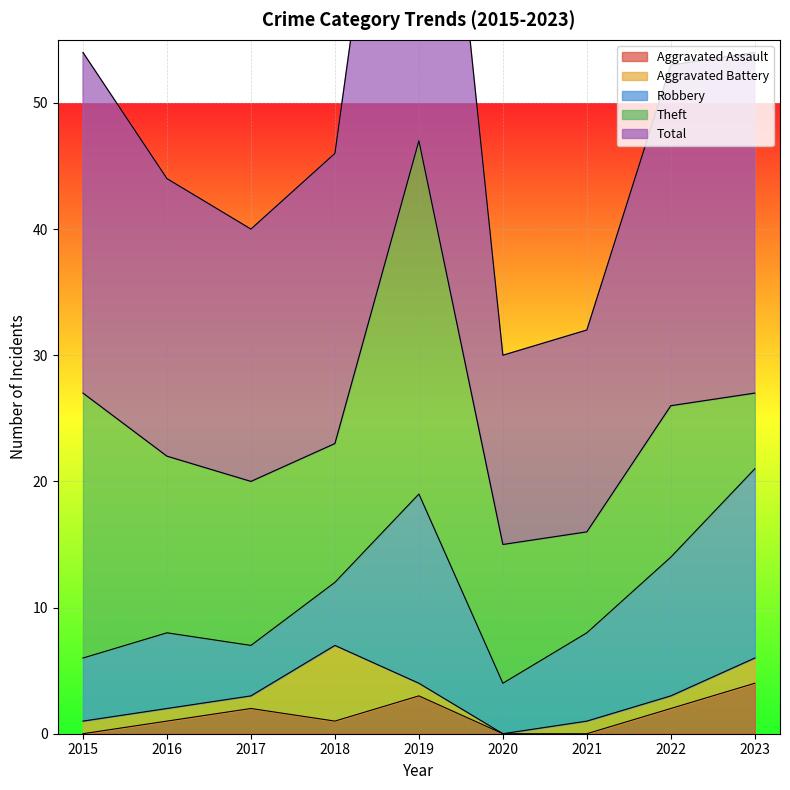

Which has a higher value, 2022 or 2018?

2022